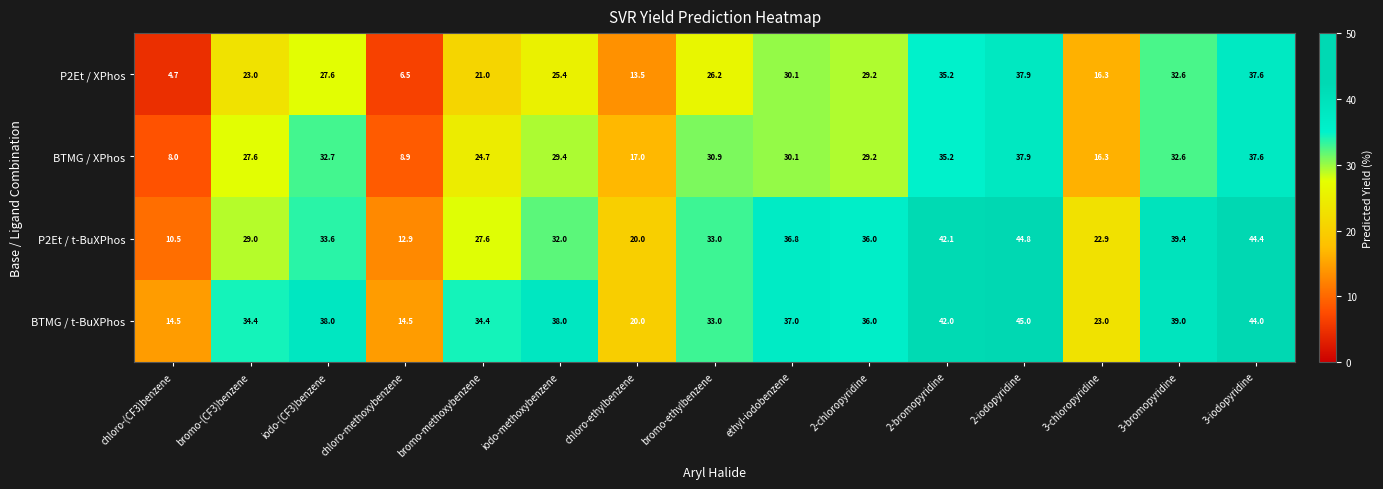

Which category has the lowest value across all series?

chloro-(CF3)benzene